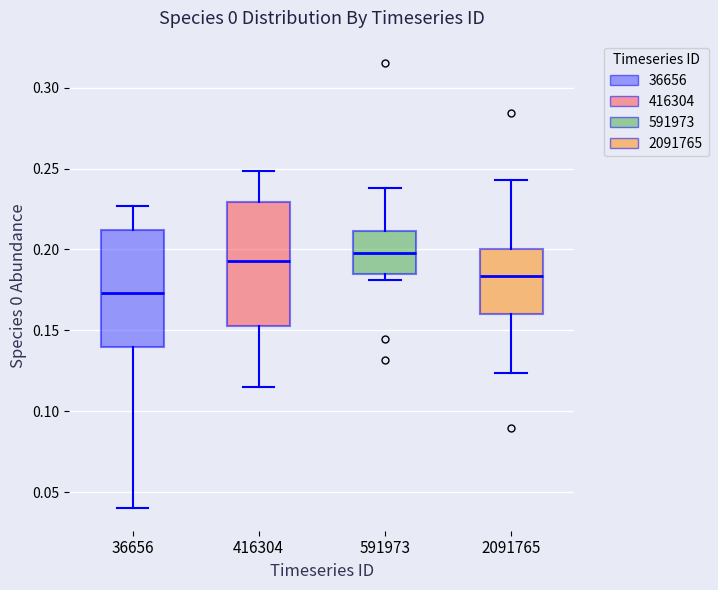

Reading left to right, read every box against the y-axis: the position of its median line, the range the box covers, and the ends of its whiskers. The values are not printed on the chart, so give them approximately, as read against the axis.

36656: median 0.175, box 0.140 to 0.210, whiskers 0.040 to 0.225
416304: median 0.195, box 0.155 to 0.230, whiskers 0.115 to 0.250
591973: median 0.200, box 0.185 to 0.210, whiskers 0.180 to 0.240
2091765: median 0.185, box 0.160 to 0.200, whiskers 0.125 to 0.245